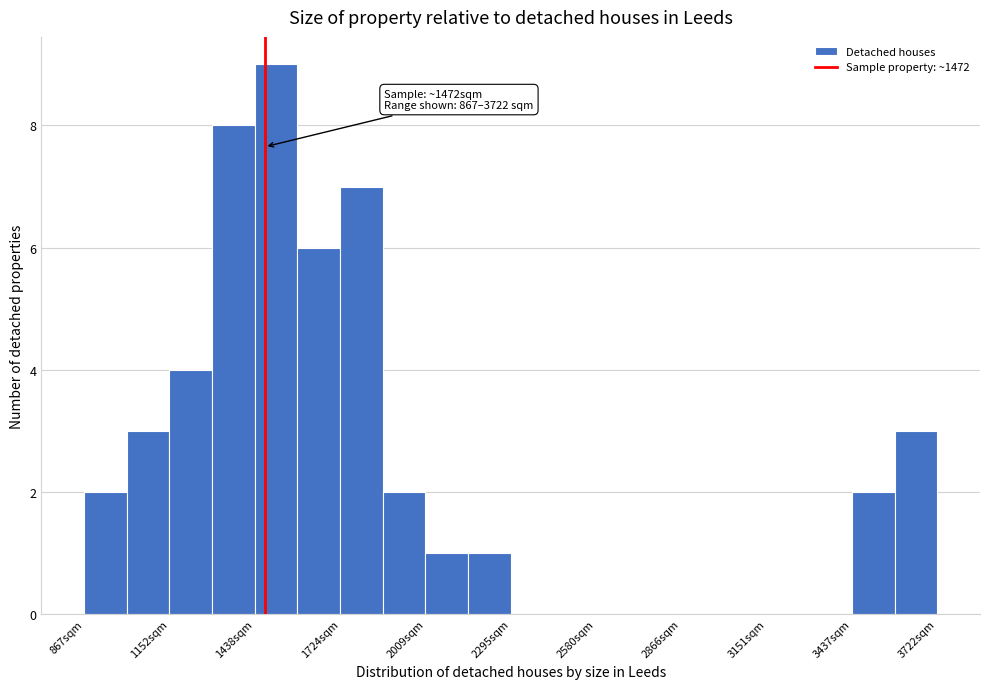

Read against the x-axis, roughly where is the centre of the tallest bar?

1500